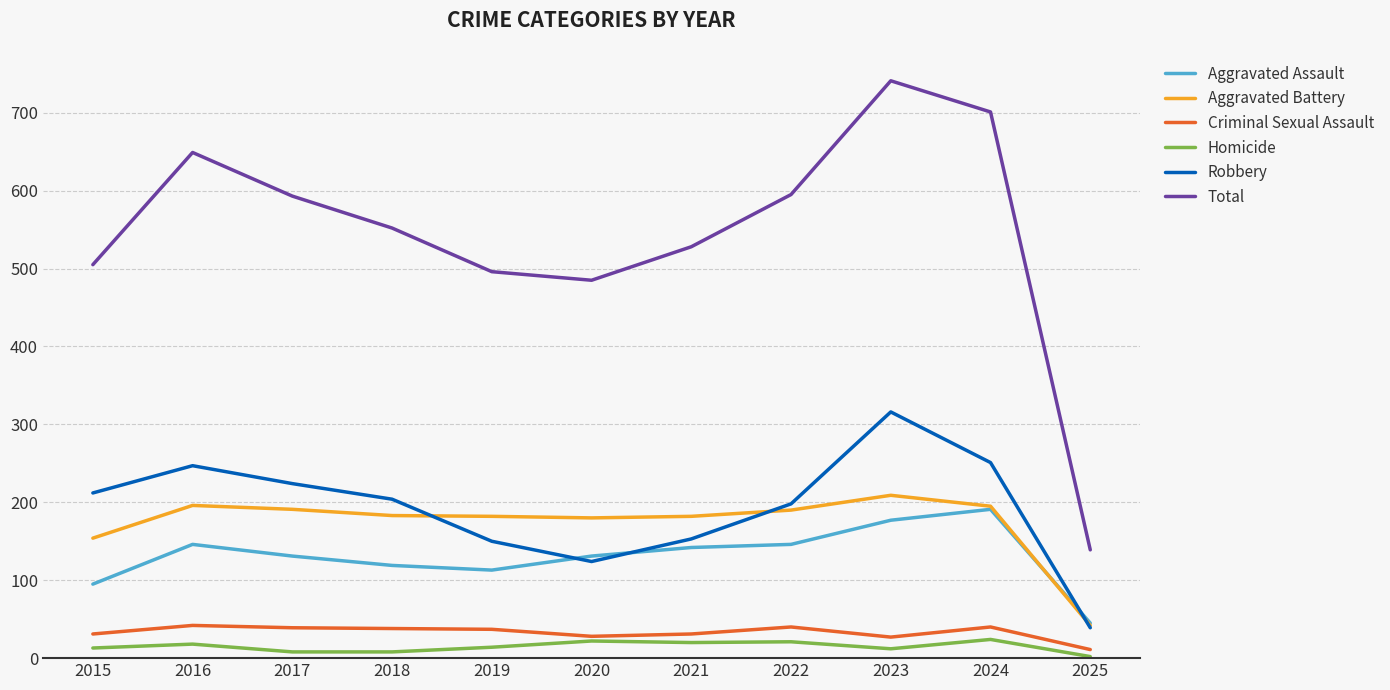

At how many categories does at least one series exceed 678?

2